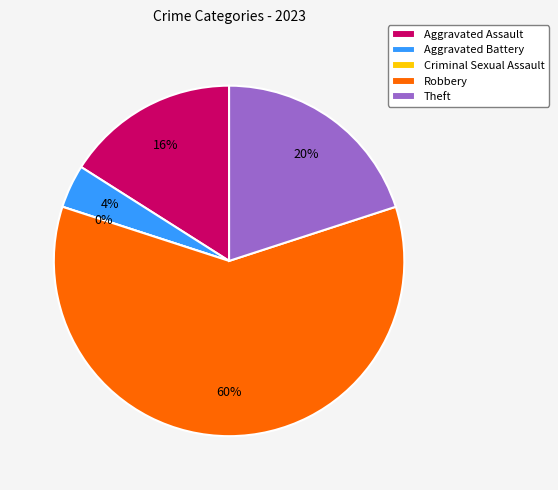

To the nearest percent, what percentage of the pie is Aggravated Battery?

4%